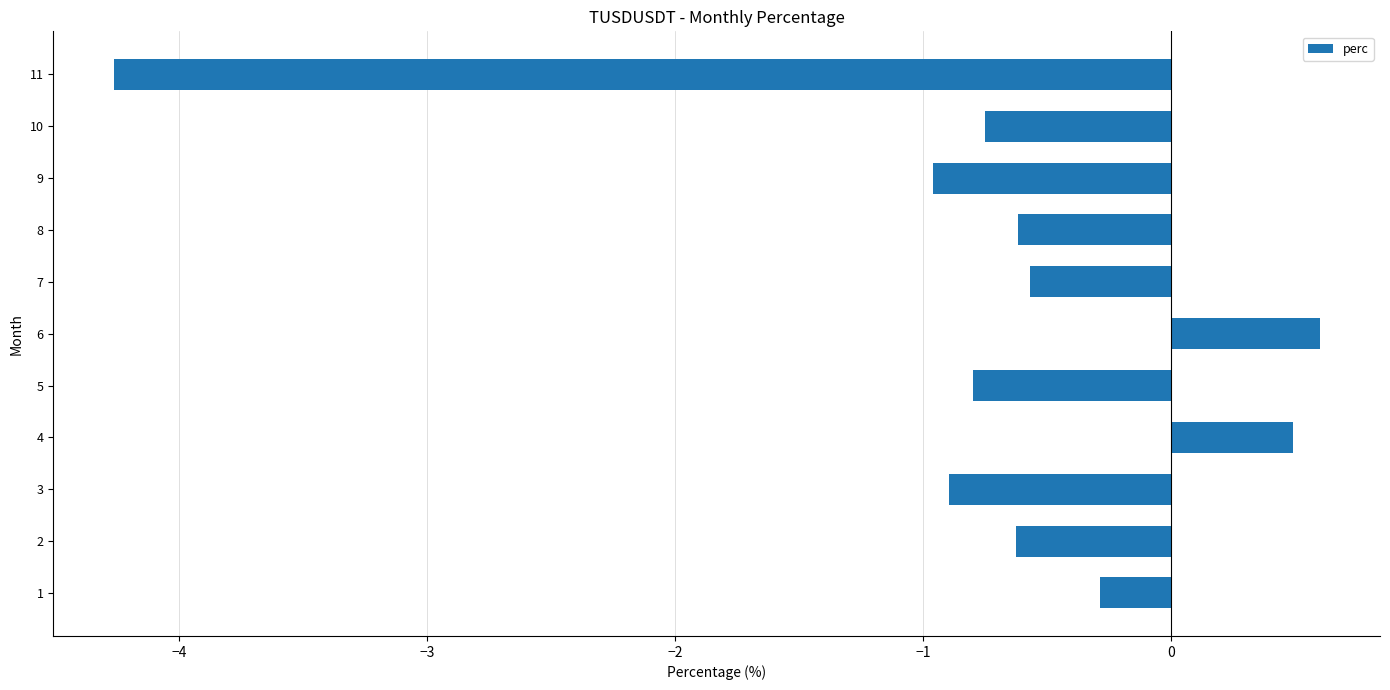

The chart shows a value of -1.9 at 10. True or false?

False